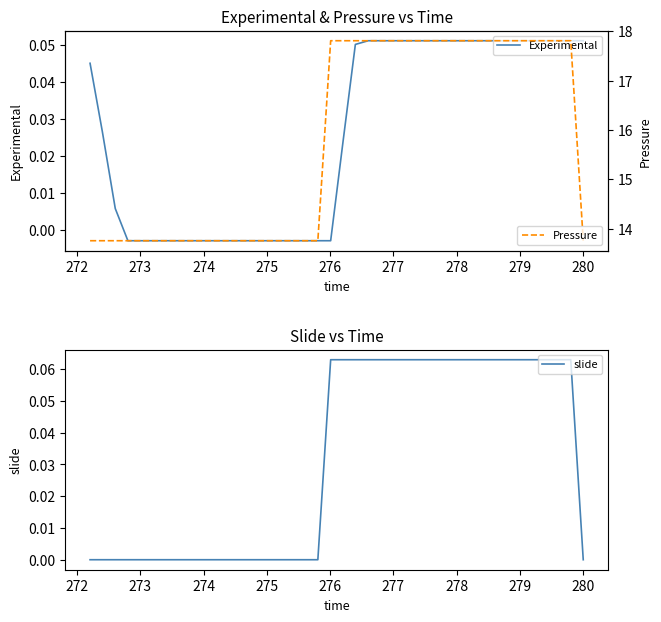

Is it true that Experimental equals -0.0 at 15?

False